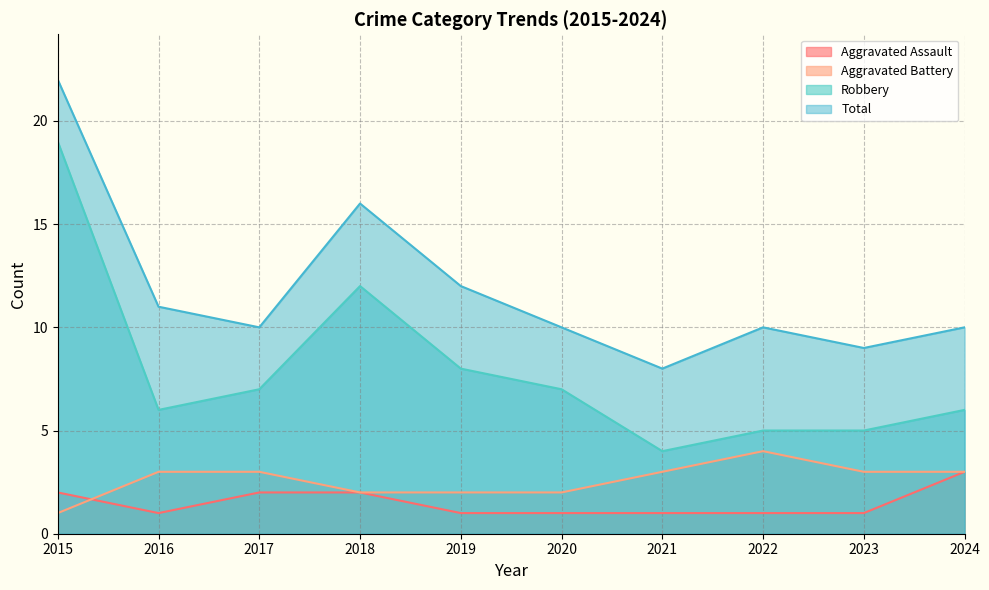

Reading left to right, what are all the values shown in this chart?

Aggravated Assault: 2015=2	2016=1	2017=2	2018=2	2019=1	2020=1	2021=1	2022=1	2023=1	2024=3
Aggravated Battery: 2015=1	2016=3	2017=3	2018=2	2019=2	2020=2	2021=3	2022=4	2023=3	2024=3
Robbery: 2015=19	2016=6	2017=7	2018=12	2019=8	2020=7	2021=4	2022=5	2023=5	2024=6
Total: 2015=22	2016=11	2017=10	2018=16	2019=12	2020=10	2021=8	2022=10	2023=9	2024=10